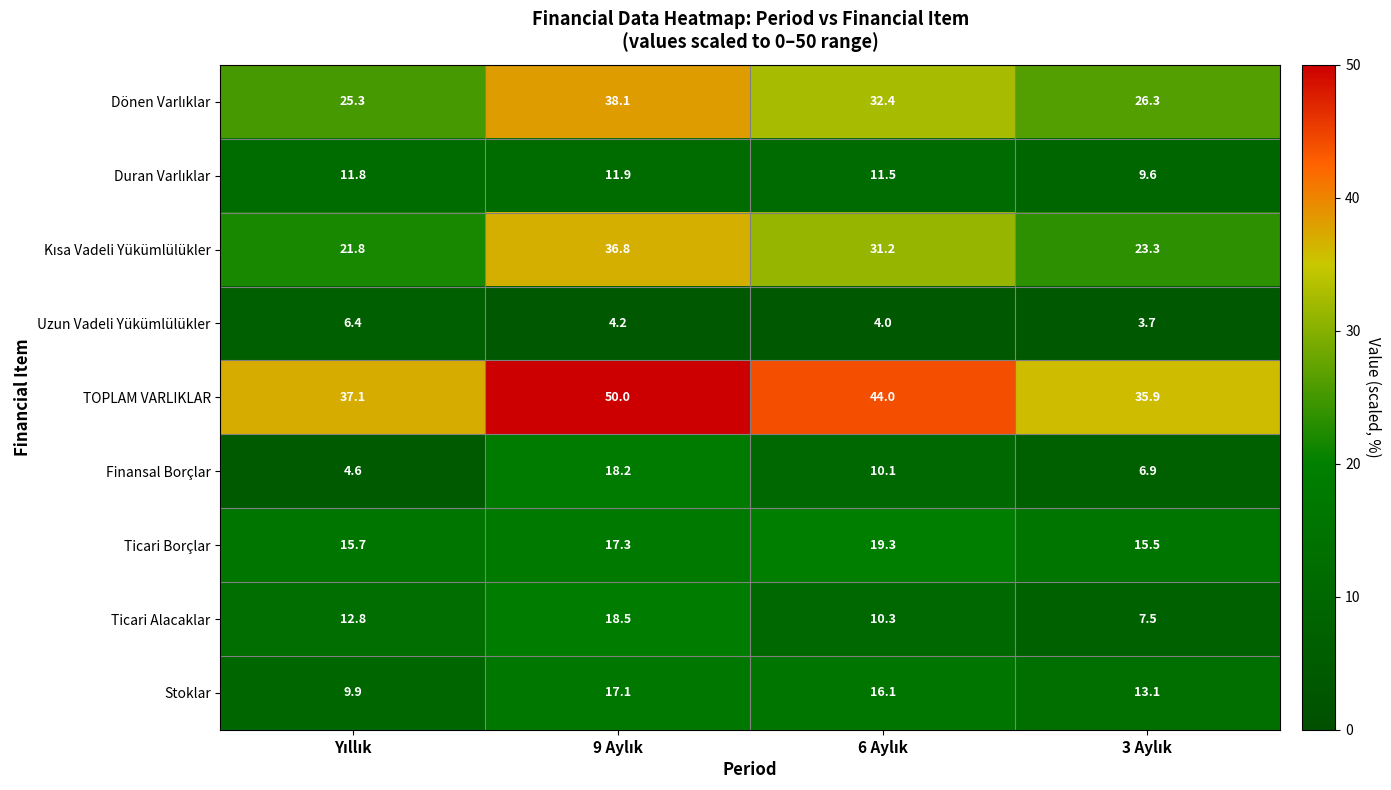

At how many categories does at least one series exceed 25?

4